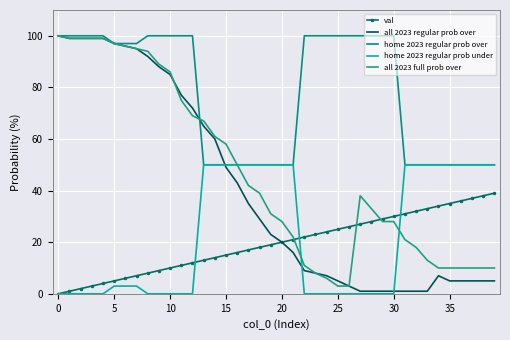

Reading left to right, extract all data points from this chart.

val: 0	1	2	3	4	5	6	7	8	9	10	11	12	13	14	15	16	17	18	19	20	21	22	23	24	25	26	27	28	29	30	31	32	33	34	35	36	37	38	39
all 2023 regular prob over: 100	99	99	99	99	97	96	95	92	88	85	77	72	65	60	49	43	35	29	23	20	16	9	8	7	5	3	1	1	1	1	1	1	1	7	5	5	5	5	5
home 2023 regular prob over: 100	100	100	100	100	97	97	97	100	100	100	100	100	50	50	50	50	50	50	50	50	50	100	100	100	100	100	100	100	100	100	50	50	50	50	50	50	50	50	50
home 2023 regular prob under: 0	0	0	0	0	3	3	3	0	0	0	0	0	50	50	50	50	50	50	50	50	50	0	0	0	0	0	0	0	0	0	50	50	50	50	50	50	50	50	50
all 2023 full prob over: 100	99	99	99	99	97	96	95	94	89	86	75	69	67	61	58	50	42	39	31	28	22	11	8	6	3	3	38	33	28	28	21	18	13	10	10	10	10	10	10